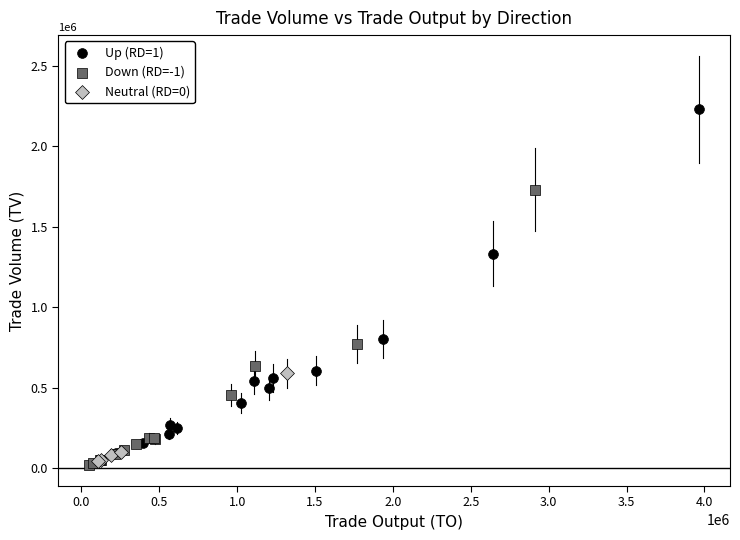

Which series reaches the maximum Y coordinate?

Up (RD=1)